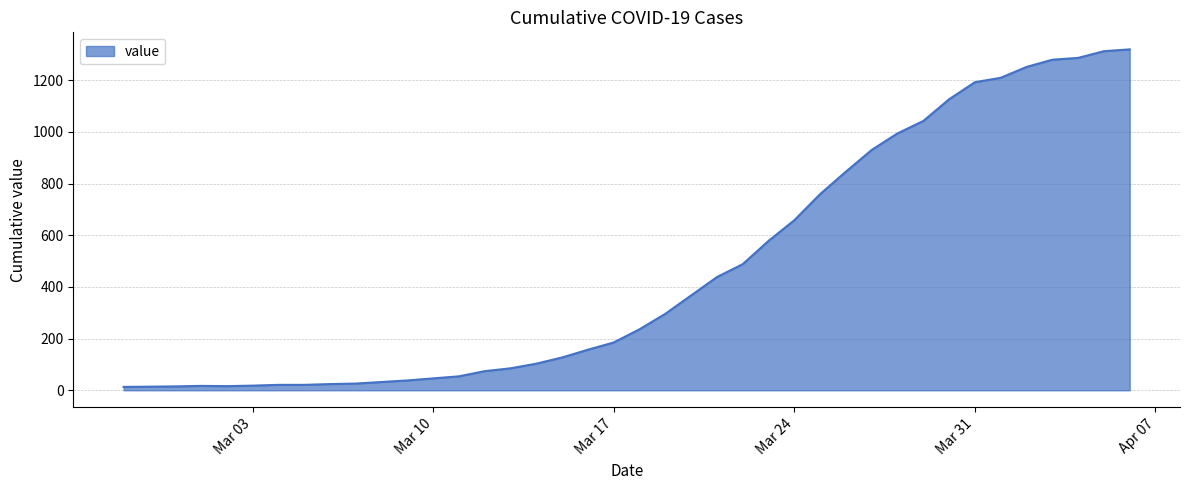

What is the maximum value shown in the chart?

1319